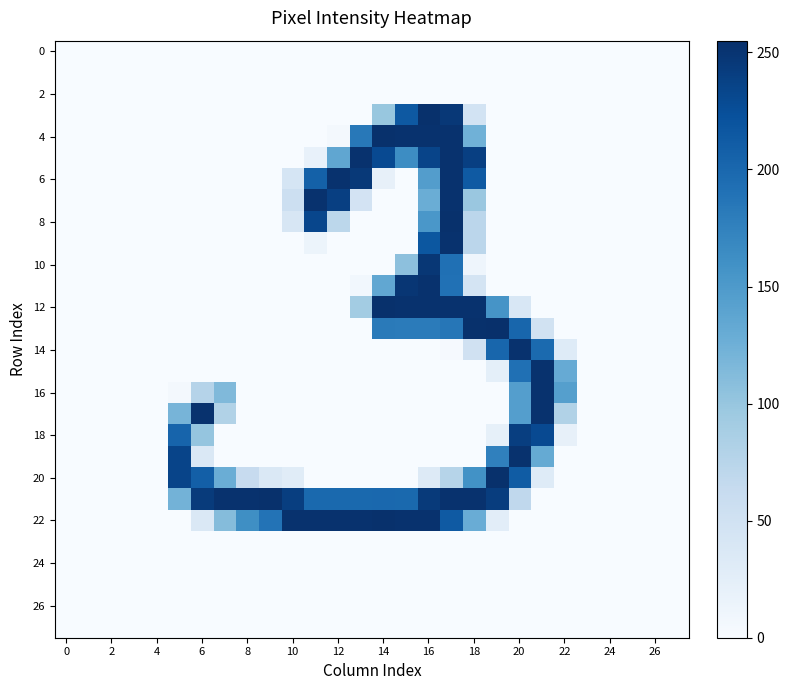

What is the greatest value displayed?

255